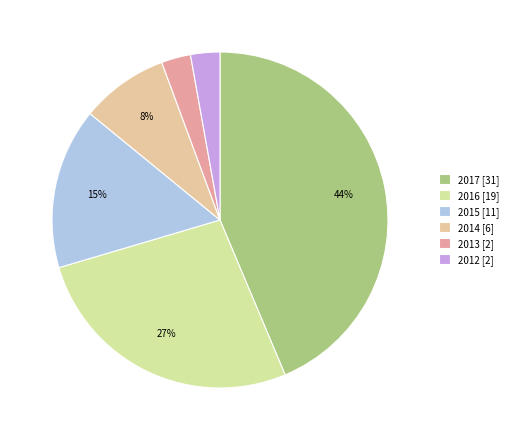

To the nearest percent, what percentage of the pie is 2015?

15%